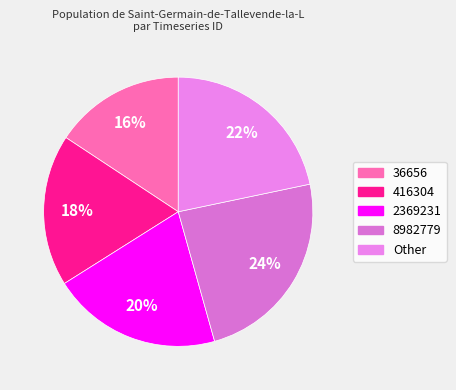

To the nearest percent, what is the difference between the 36656 and 8982779 slice percentages?

8%